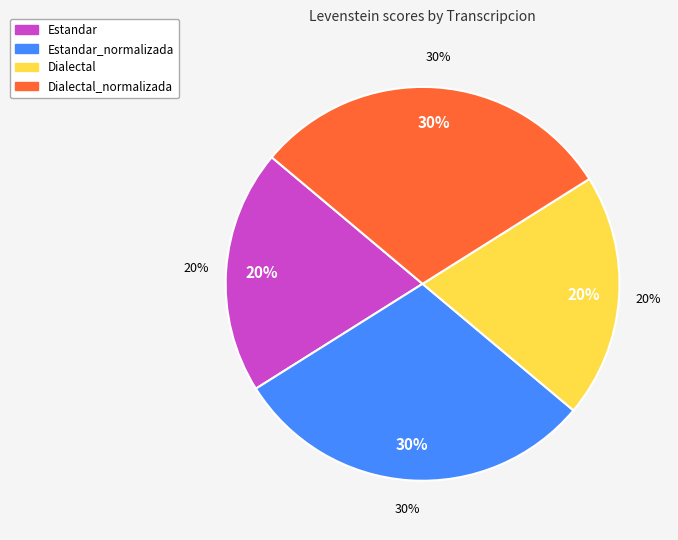

Rank the categories by value from lowest to highest.

Estandar, Dialectal, Estandar_normalizada, Dialectal_normalizada